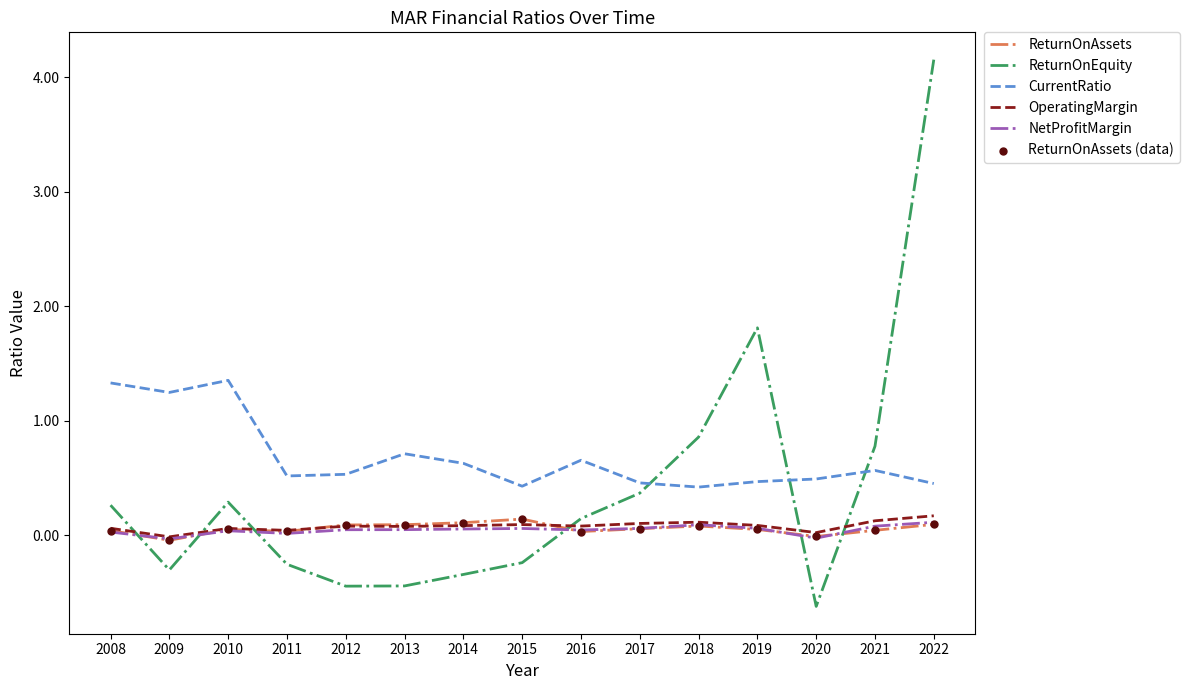

At which category is the sum across all series the highest?

2022